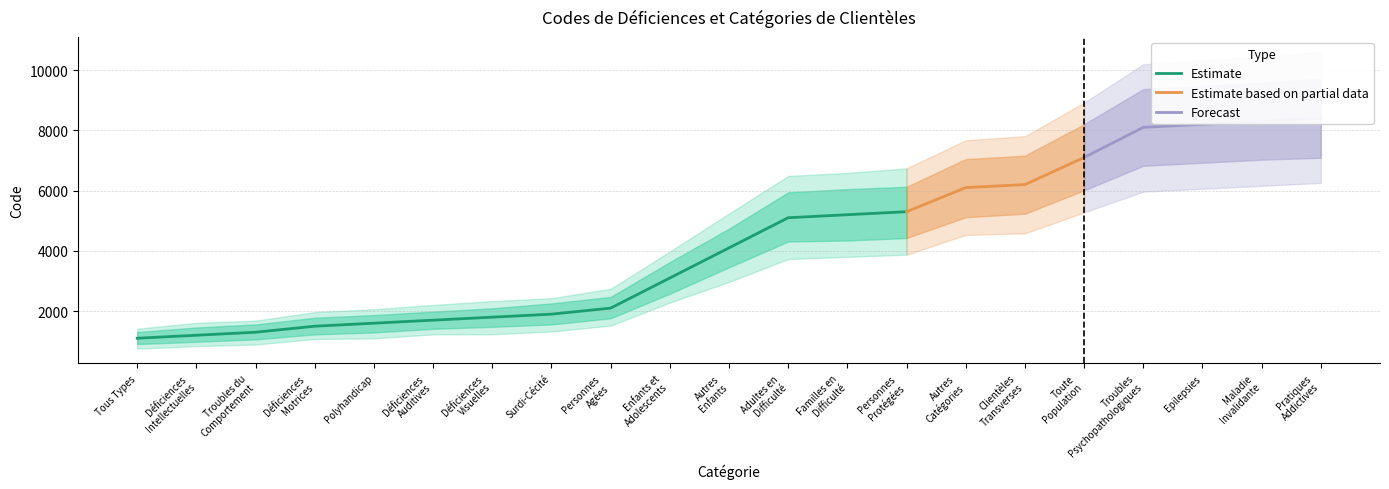

What is the sum of the values at Surdi-Cécité and Autres
Enfants?

6000